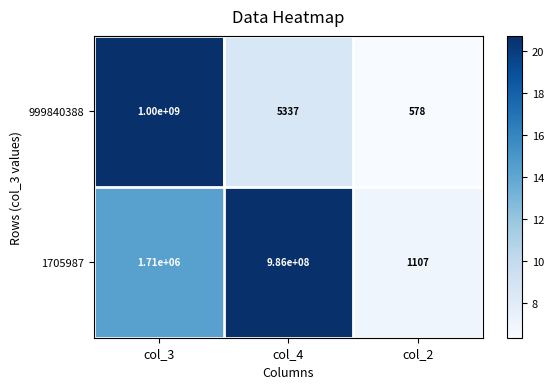

What is the maximum value shown in the chart?

1000000000